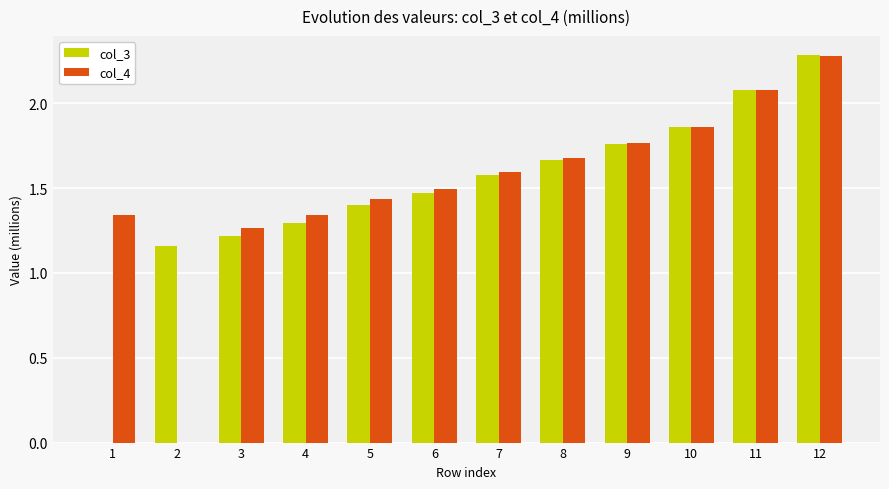

Which label corresponds to the largest value in the chart?

12